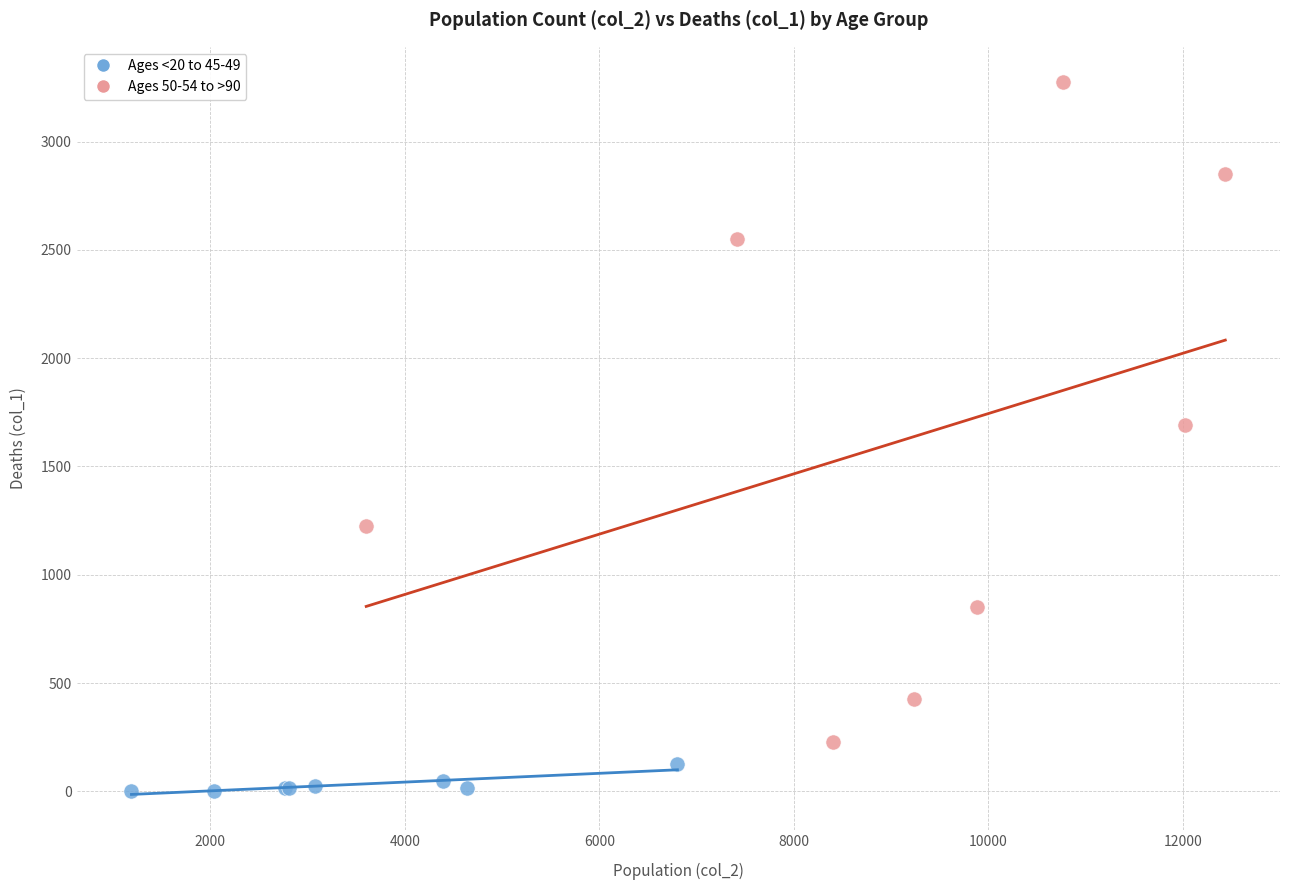

Which series contains the highest Y value?

Ages 50-54 to >90